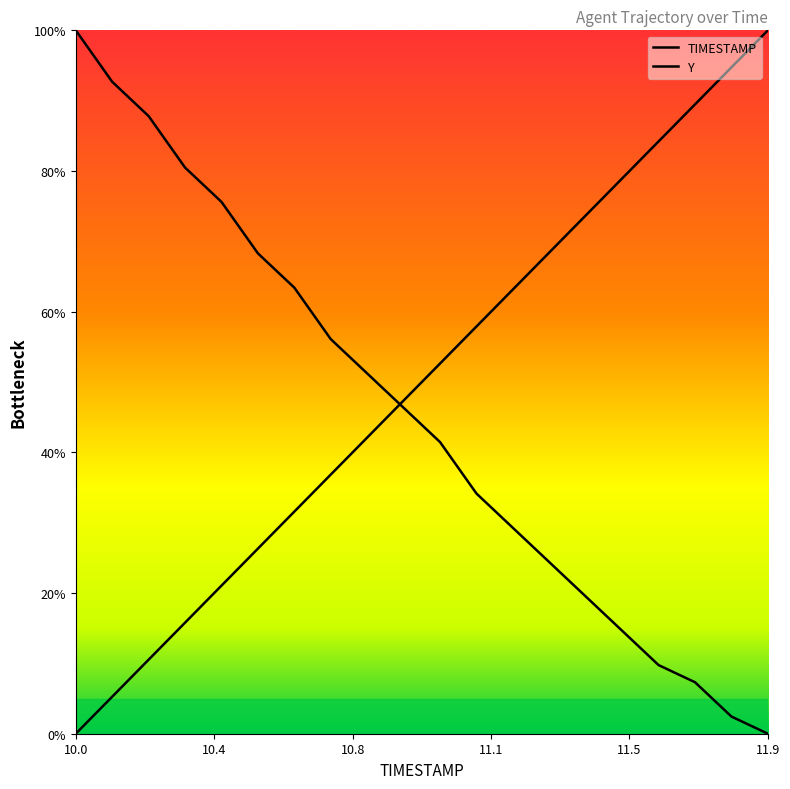

How many lines are shown in the chart?

2